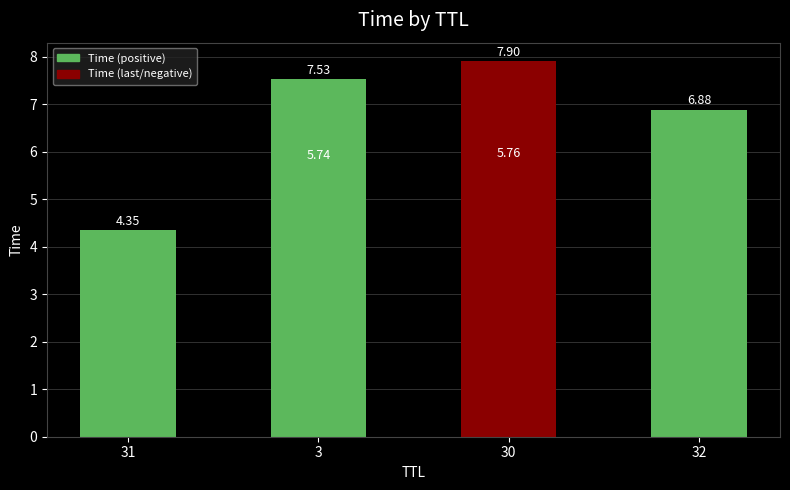

What is the greatest value displayed?

7.9